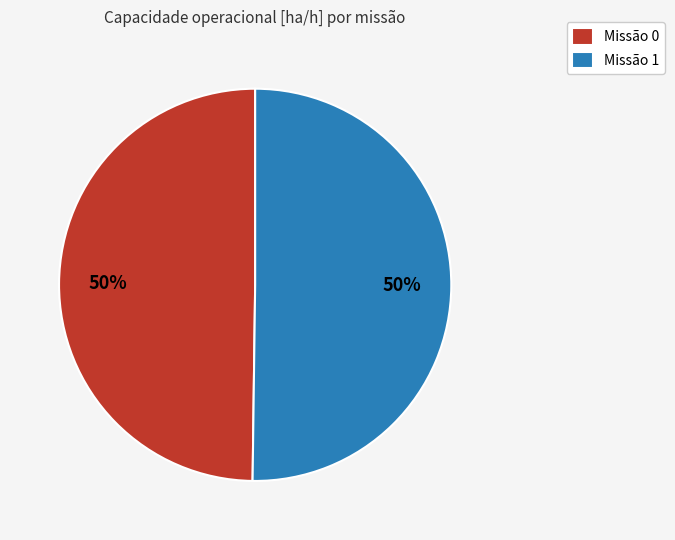

What is the ratio of the value at Missão 0 to the value at Missão 1?

1.0